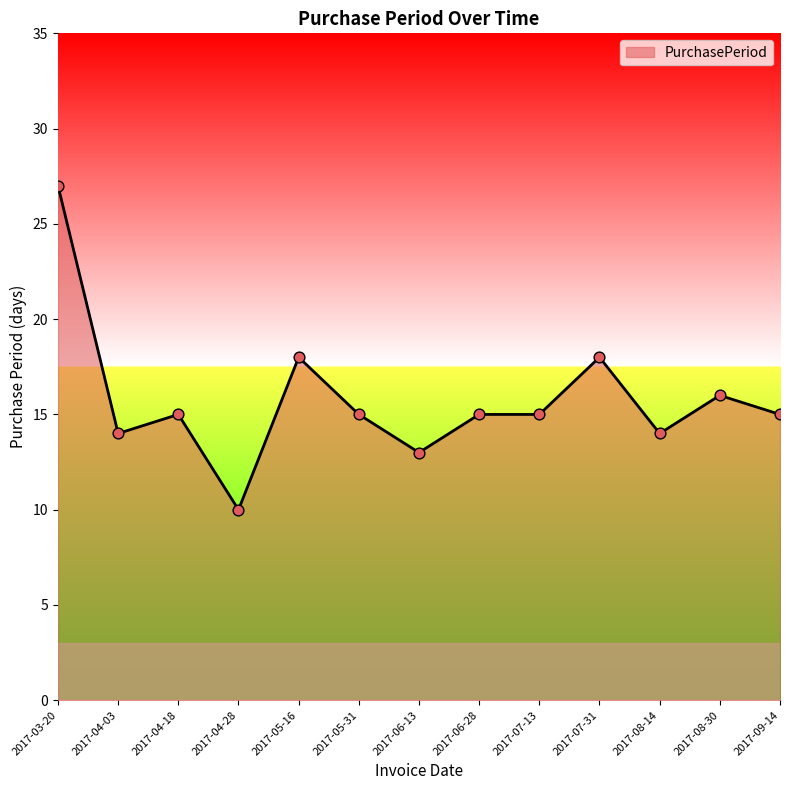

Between 2017-04-03 and 2017-06-28, which is larger?

2017-06-28